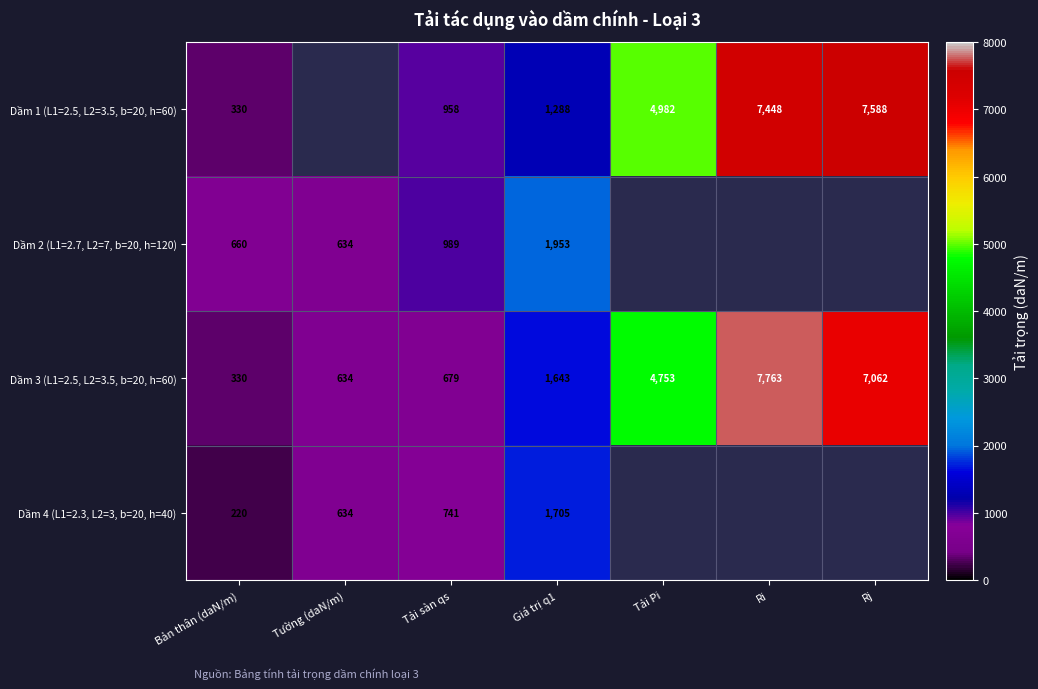

At how many categories does at least one series exceed 2079?

3